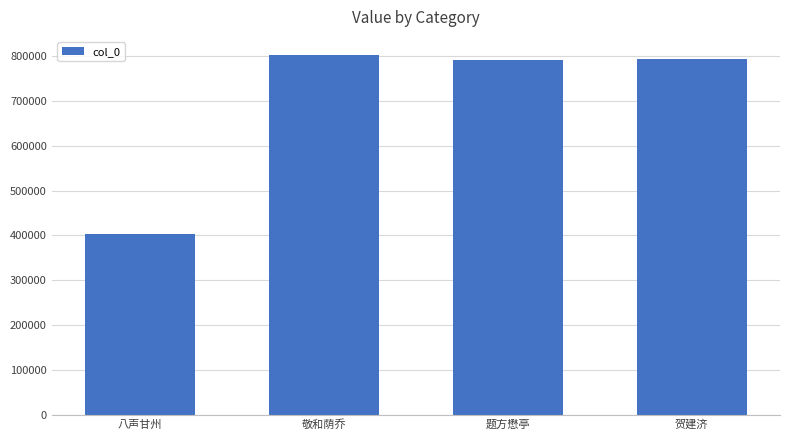

Count the number of data series in this chart.

1